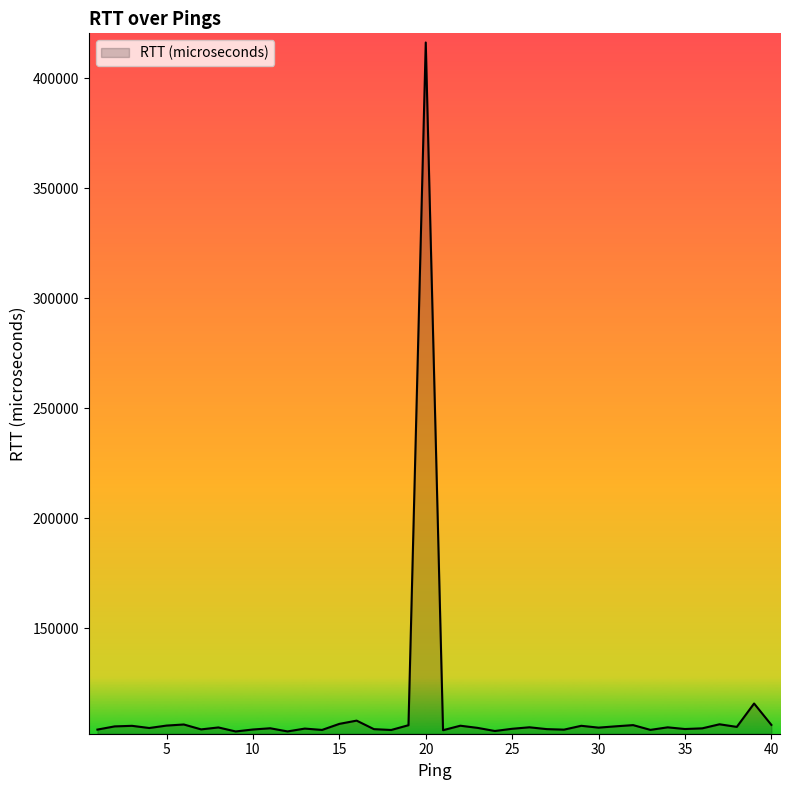

What is the difference between the maximum and minimum values?

312968